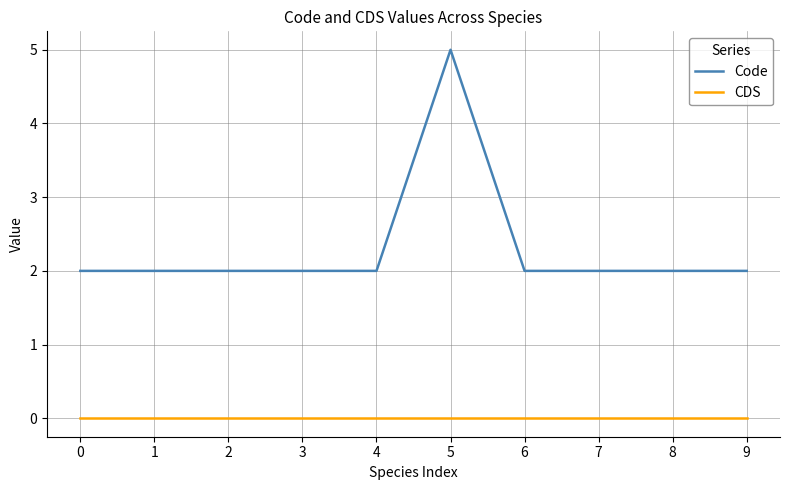

Which series has the largest total across all categories?

Code